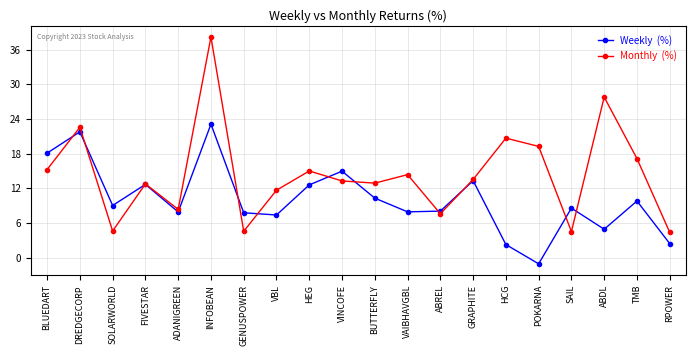

What is the spread (max minus min) of values at BUTTERFLY?

2.6